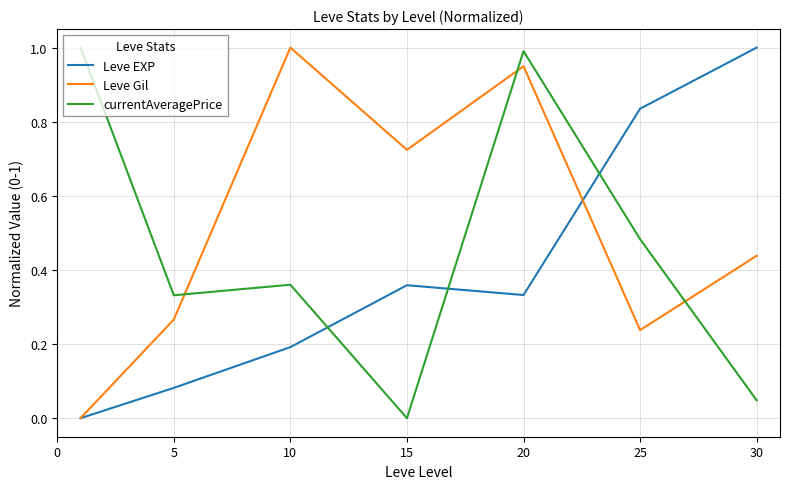

What are all the series names shown in the legend?

Leve EXP, Leve Gil, currentAveragePrice